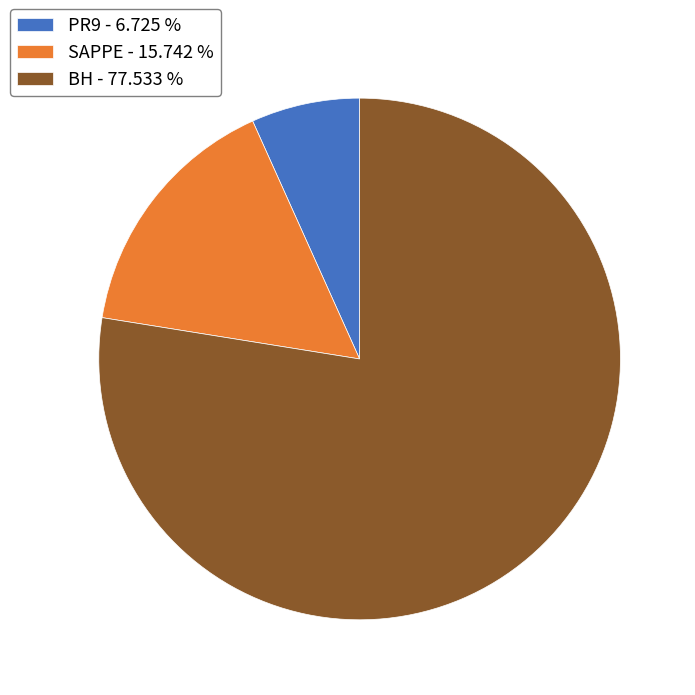

Rank the categories by value from highest to lowest.

BH, SAPPE, PR9